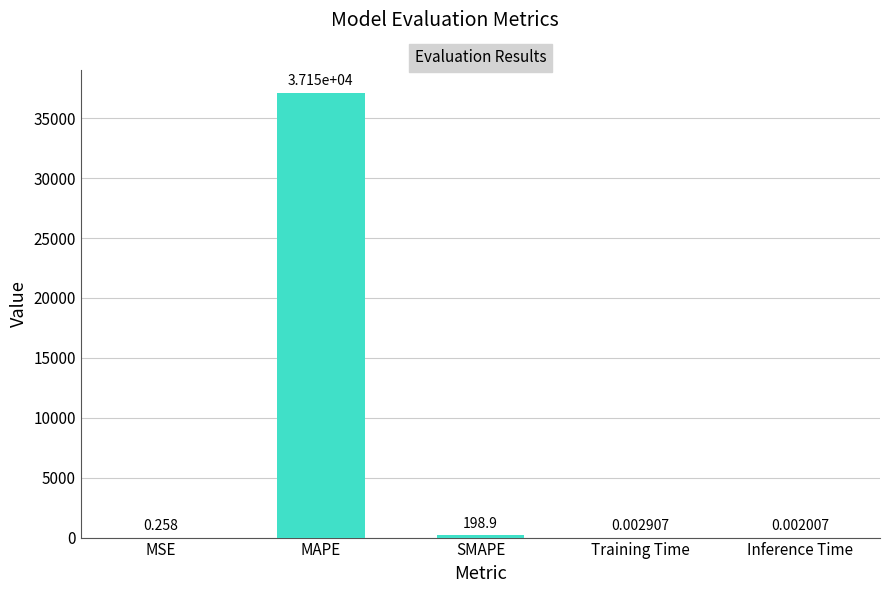

At which label is the value closest to 18573?

SMAPE